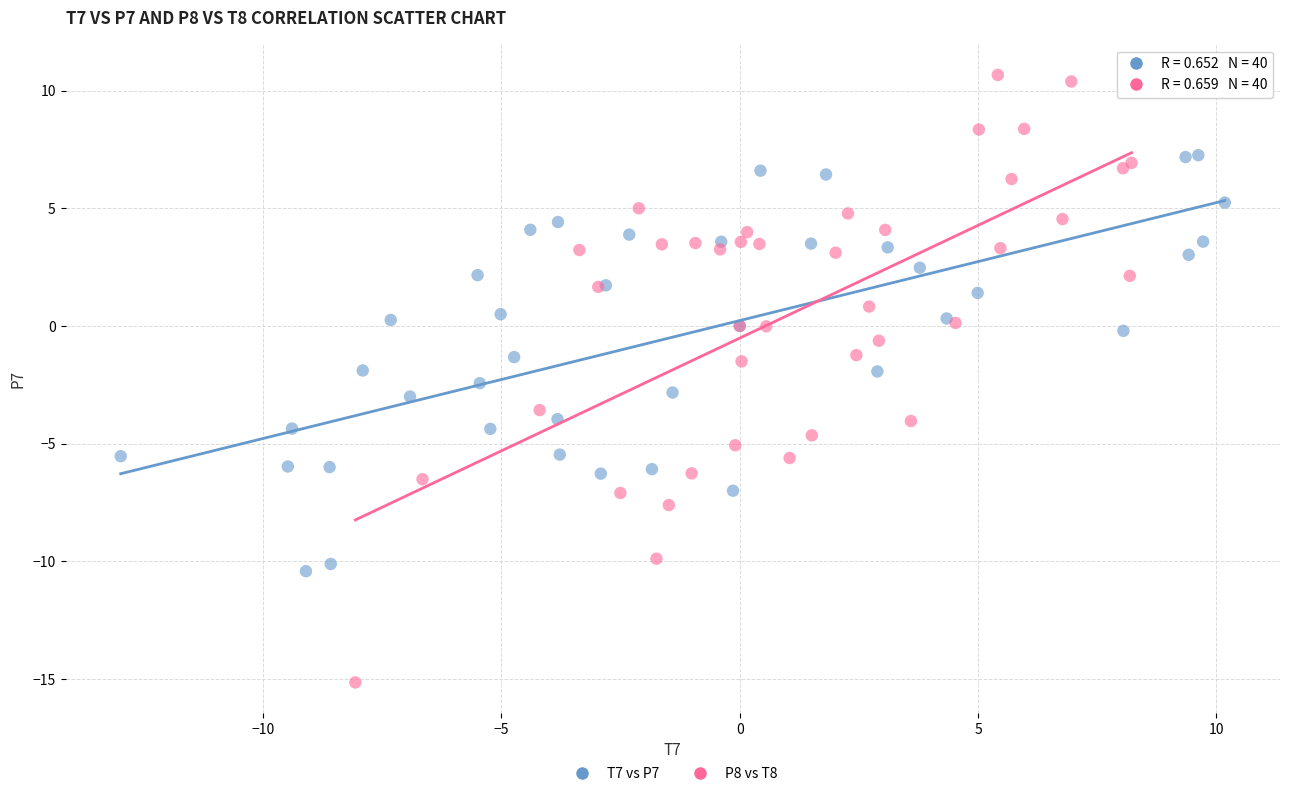

Which series reaches the maximum Y coordinate?

P8 vs T8